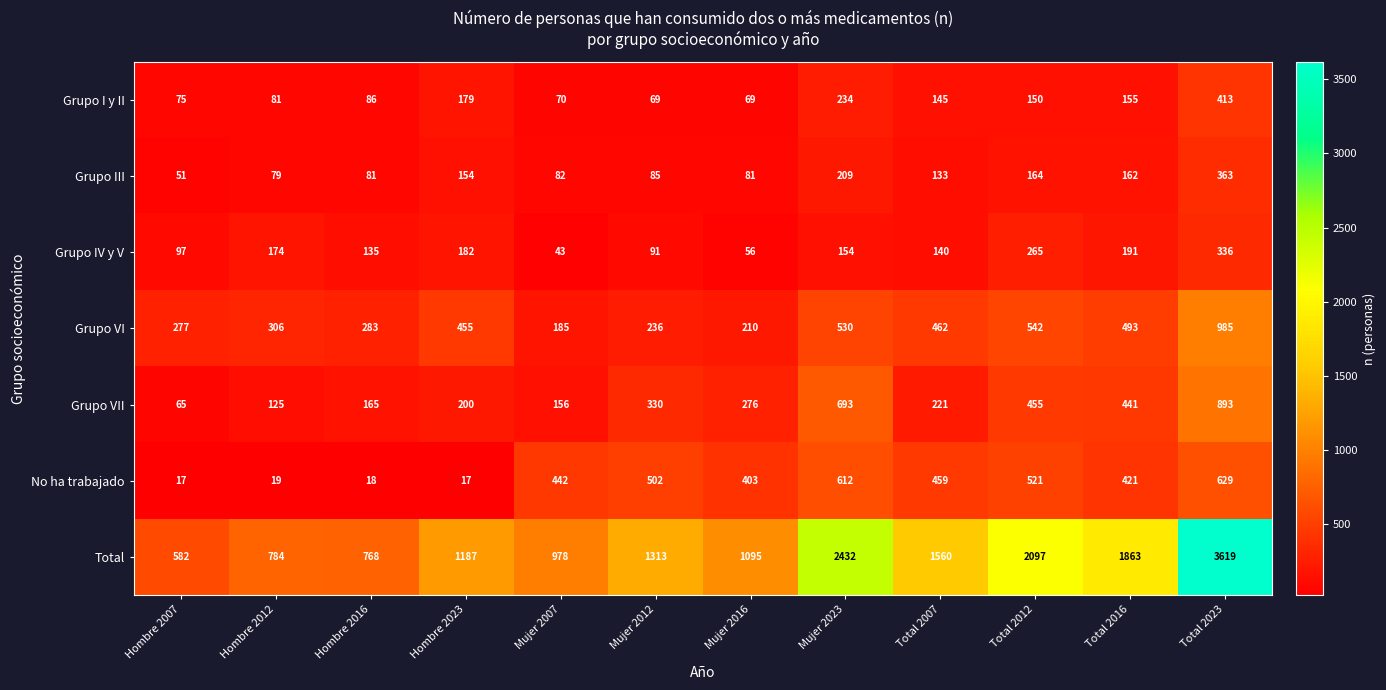

Is it true that No ha trabajado equals 283 at Total 2016?

False